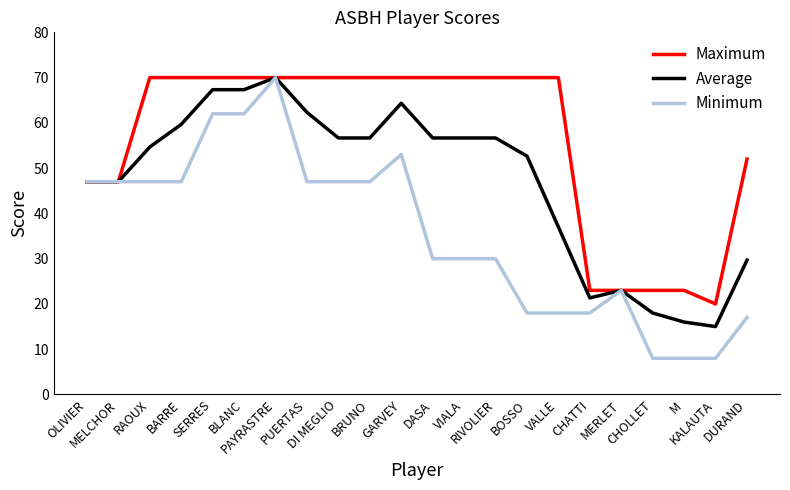

What is the minimum value shown in the chart?

8.0